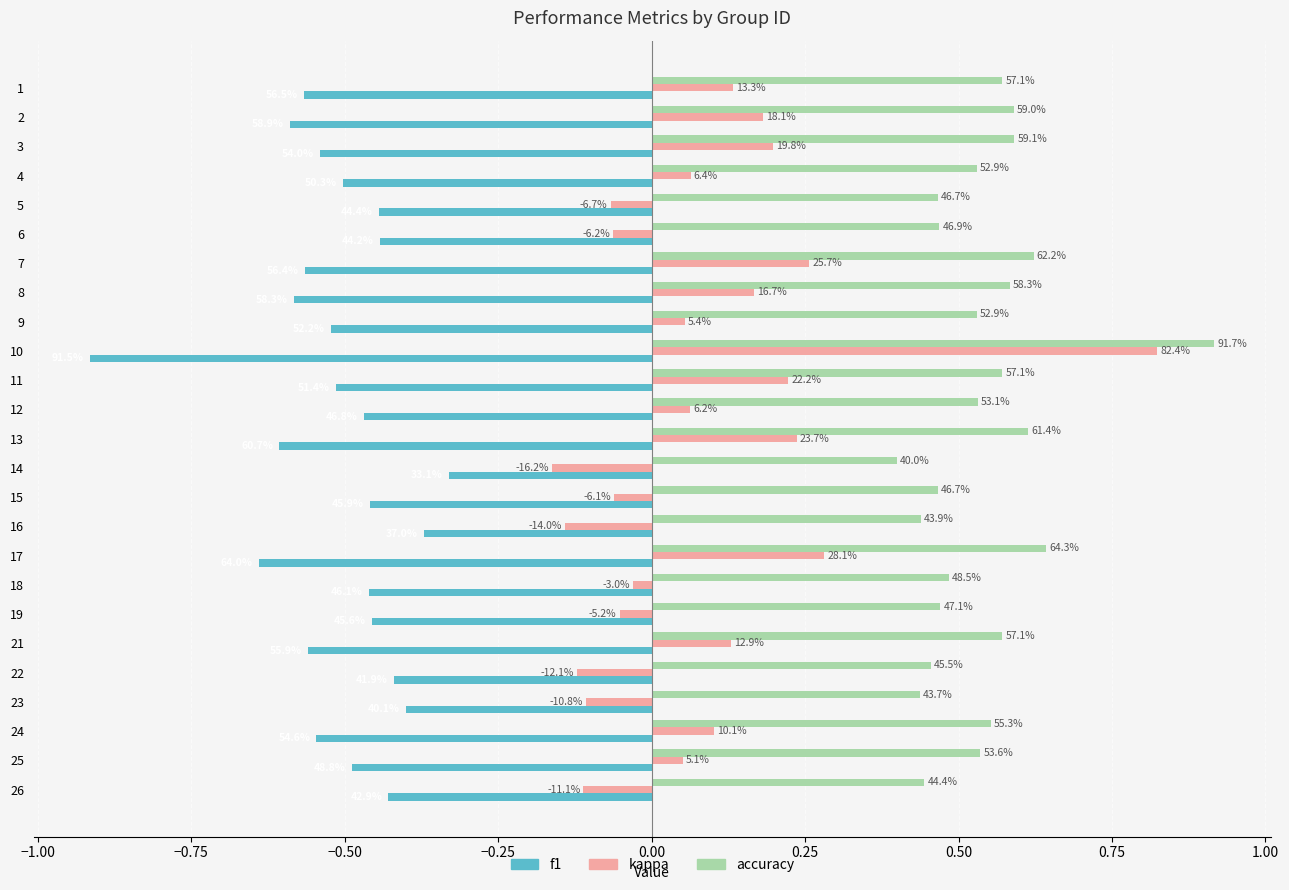

Reading left to right, what are all the values shown in this chart?

f1: -0.6	-0.6	-0.5	-0.5	-0.4	-0.4	-0.6	-0.6	-0.5	-0.9	-0.5	-0.5	-0.6	-0.3	-0.5	-0.4	-0.6	-0.5	-0.5	-0.6	-0.4	-0.4	-0.5	-0.5	-0.4
kappa: 0.1	0.2	0.2	0.1	-0.1	-0.1	0.3	0.2	0.1	0.8	0.2	0.1	0.2	-0.2	-0.1	-0.1	0.3	-0.0	-0.1	0.1	-0.1	-0.1	0.1	0.1	-0.1
accuracy: 0.6	0.6	0.6	0.5	0.5	0.5	0.6	0.6	0.5	0.9	0.6	0.5	0.6	0.4	0.5	0.4	0.6	0.5	0.5	0.6	0.5	0.4	0.6	0.5	0.4